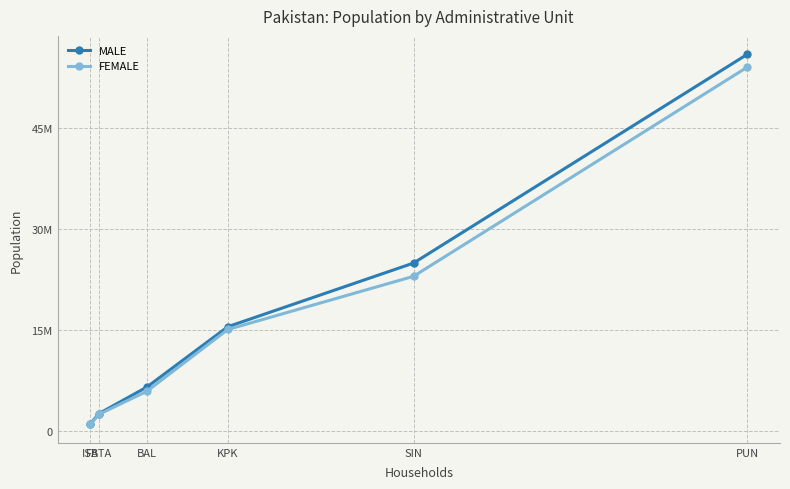

What are all the series names shown in the legend?

MALE, FEMALE